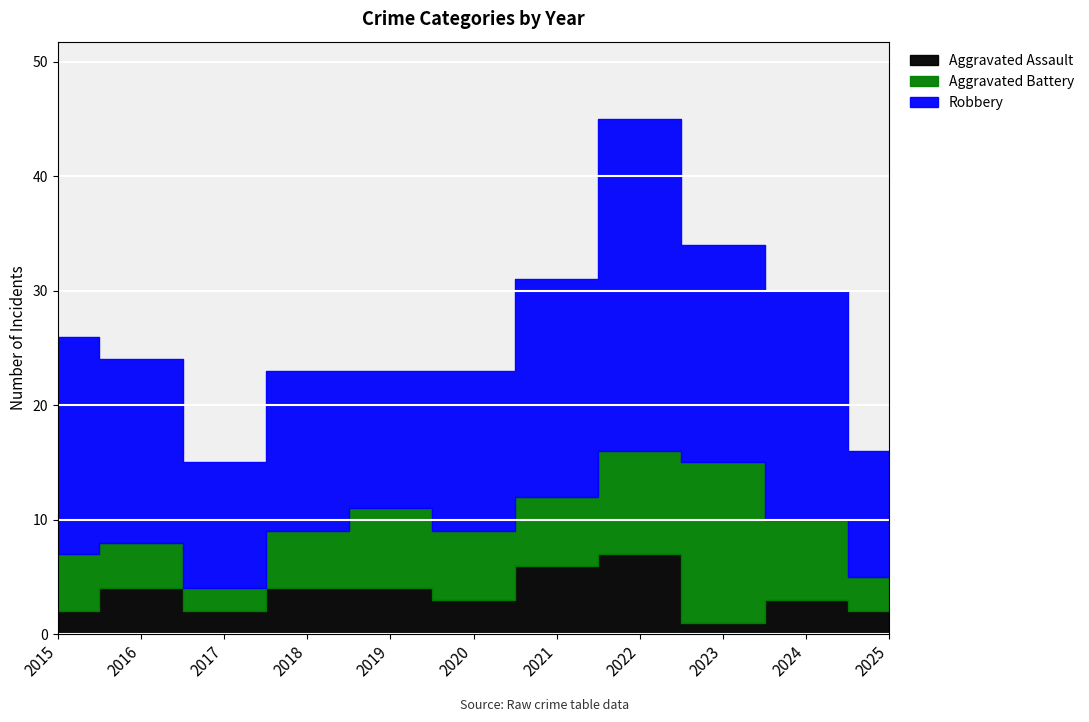

True or false: Aggravated Battery and Aggravated Assault intersect in this chart.

False